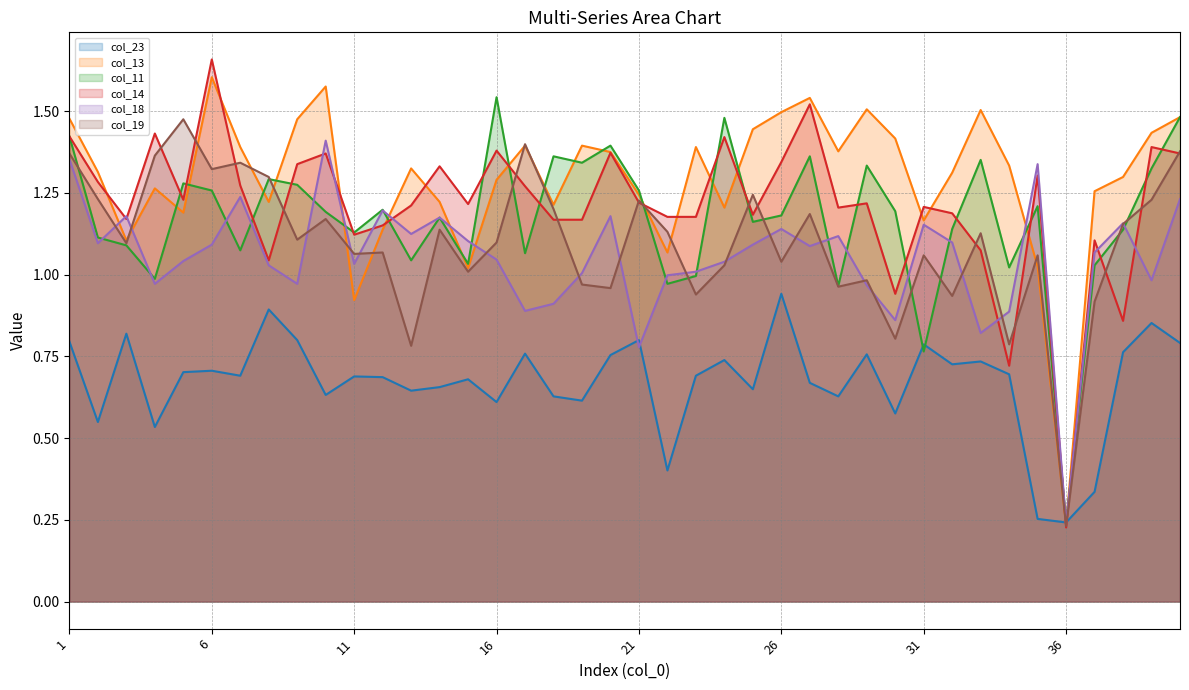

Reading left to right, extract all data points from this chart.

col_23: 0.8	0.5	0.8	0.5	0.7	0.7	0.7	0.9	0.8	0.6	0.7	0.7	0.6	0.7	0.7	0.6	0.8	0.6	0.6	0.8	0.8	0.4	0.7	0.7	0.6	0.9	0.7	0.6	0.8	0.6	0.8	0.7	0.7	0.7	0.3	0.2	0.3	0.8	0.9	0.8
col_13: 1.5	1.3	1.1	1.3	1.2	1.6	1.4	1.2	1.5	1.6	0.9	1.1	1.3	1.2	1.0	1.3	1.4	1.2	1.4	1.4	1.2	1.1	1.4	1.2	1.4	1.5	1.5	1.4	1.5	1.4	1.2	1.3	1.5	1.3	1.0	0.2	1.3	1.3	1.4	1.5
col_11: 1.4	1.1	1.1	1.0	1.3	1.3	1.1	1.3	1.3	1.2	1.1	1.2	1.0	1.2	1.0	1.5	1.1	1.4	1.3	1.4	1.3	1.0	1.0	1.5	1.2	1.2	1.4	1.0	1.3	1.2	0.8	1.1	1.4	1.0	1.2	0.2	1.0	1.1	1.3	1.5
col_14: 1.4	1.3	1.2	1.4	1.2	1.7	1.3	1.0	1.3	1.4	1.1	1.2	1.2	1.3	1.2	1.4	1.3	1.2	1.2	1.4	1.2	1.2	1.2	1.4	1.2	1.3	1.5	1.2	1.2	0.9	1.2	1.2	1.1	0.7	1.3	0.2	1.1	0.9	1.4	1.4
col_18: 1.4	1.1	1.2	1.0	1.0	1.1	1.2	1.0	1.0	1.4	1.0	1.2	1.1	1.2	1.1	1.0	0.9	0.9	1.0	1.2	0.8	1.0	1.0	1.0	1.1	1.1	1.1	1.1	1.0	0.9	1.2	1.1	0.8	0.9	1.3	0.2	1.1	1.2	1.0	1.2
col_19: 1.4	1.2	1.1	1.4	1.5	1.3	1.3	1.3	1.1	1.2	1.1	1.1	0.8	1.1	1.0	1.1	1.4	1.2	1.0	1.0	1.2	1.1	0.9	1.0	1.2	1.0	1.2	1.0	1.0	0.8	1.1	0.9	1.1	0.8	1.1	0.2	0.9	1.2	1.2	1.4